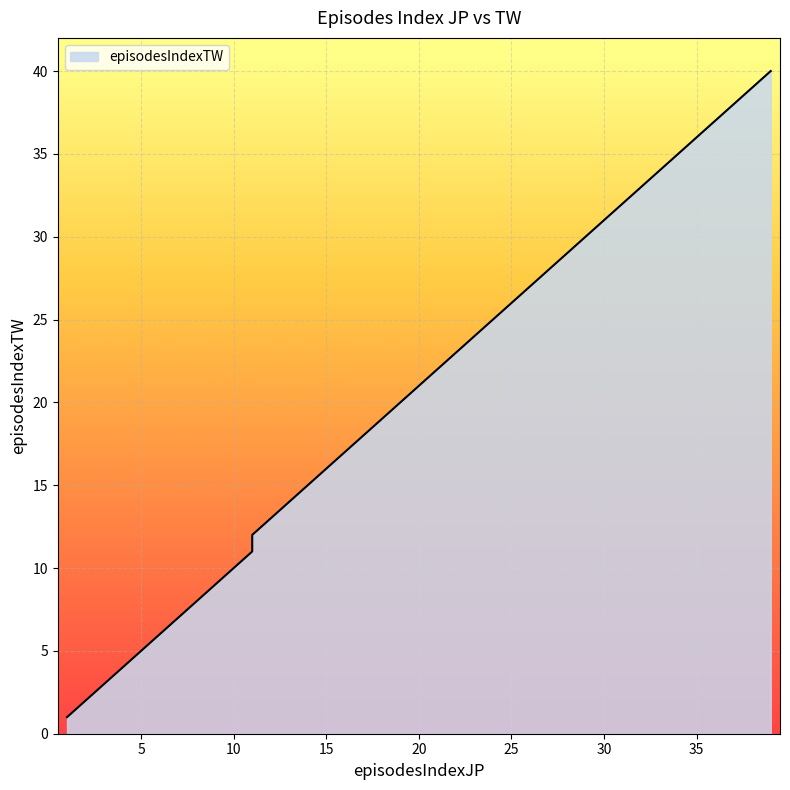

What is the average value?

20